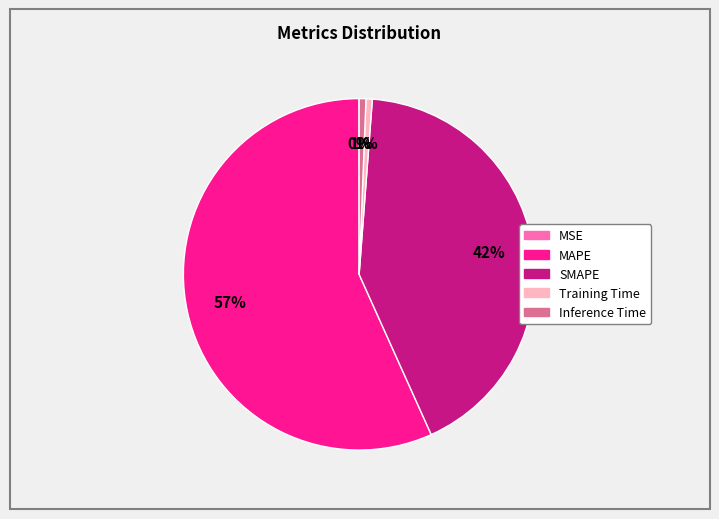

To the nearest percent, what is the combined percentage of SMAPE and Training Time?

43%